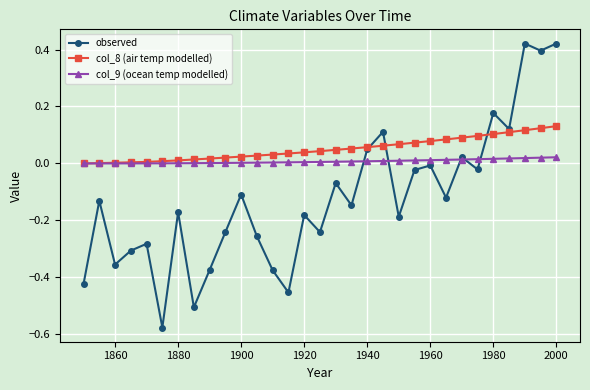

List the series in order of their overall mean, highest first.

col_8 (air temp modelled), col_9 (ocean temp modelled), observed